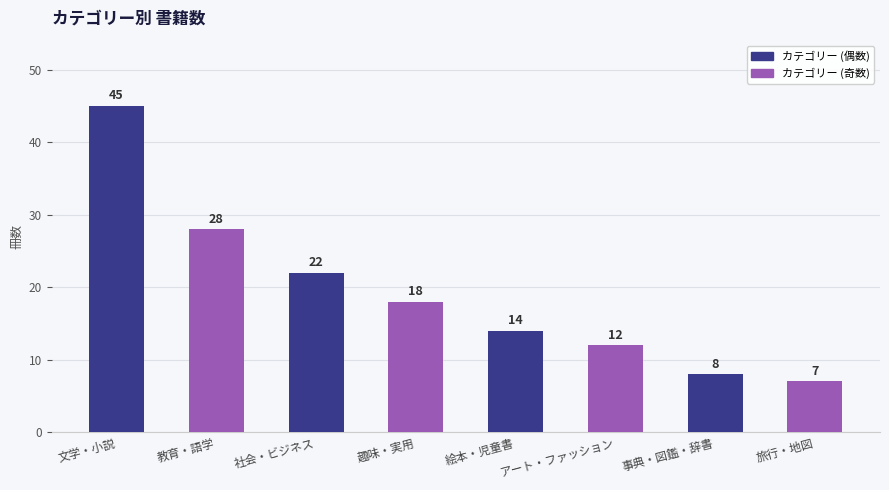

What is the difference between the values at 教育・語学 and 絵本・児童書?

14